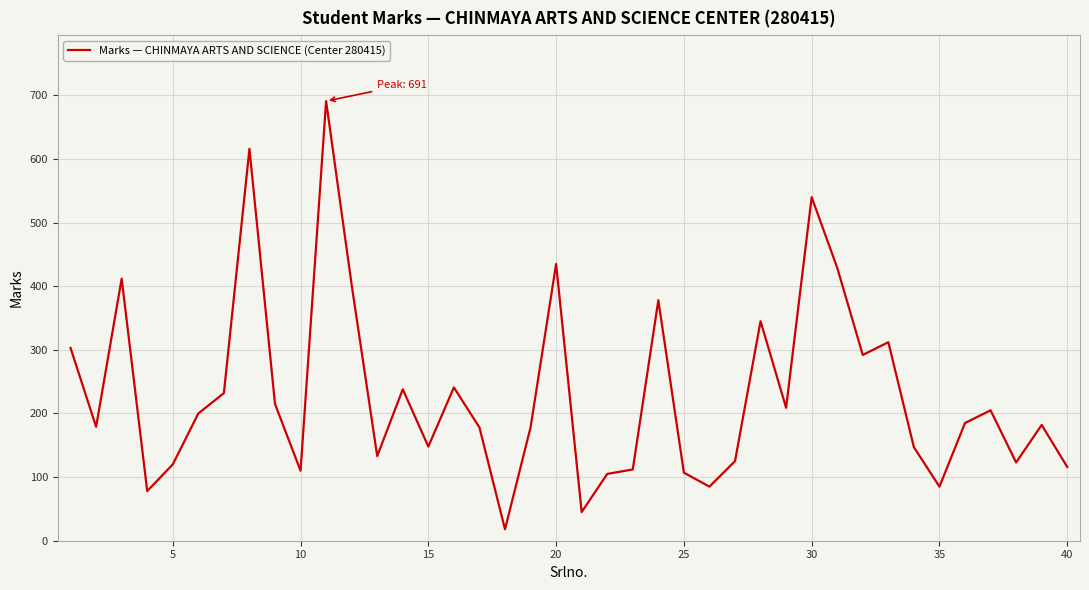

What is the difference between the maximum and minimum values?

673